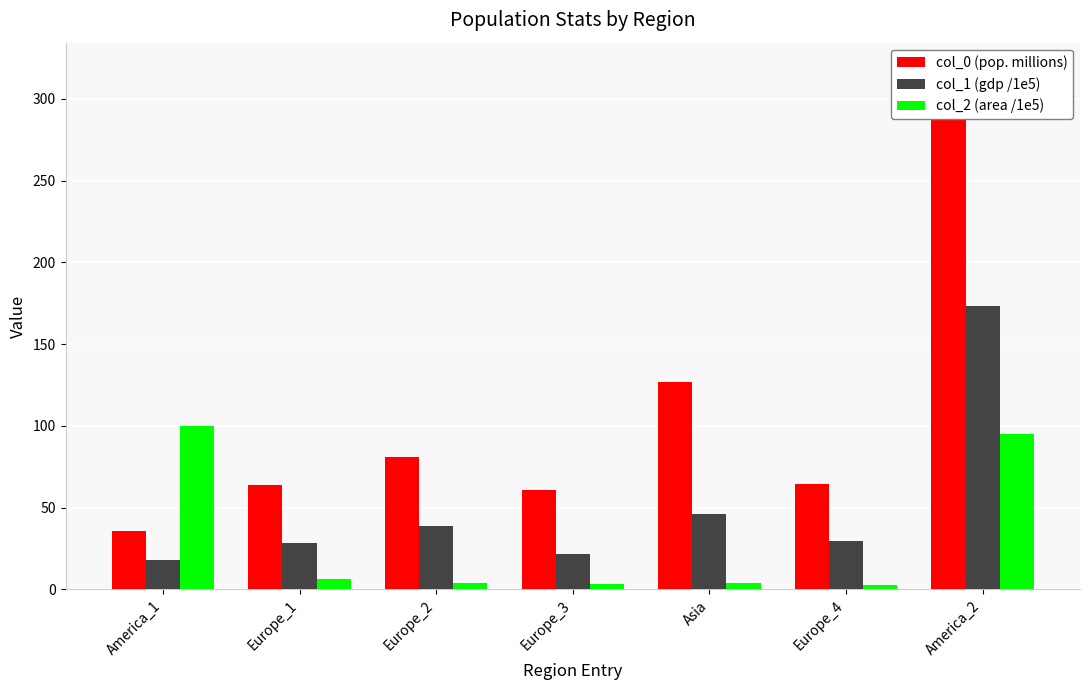

What is the value of the col_0 (pop. millions) bar at the 5th from the left?

127.1